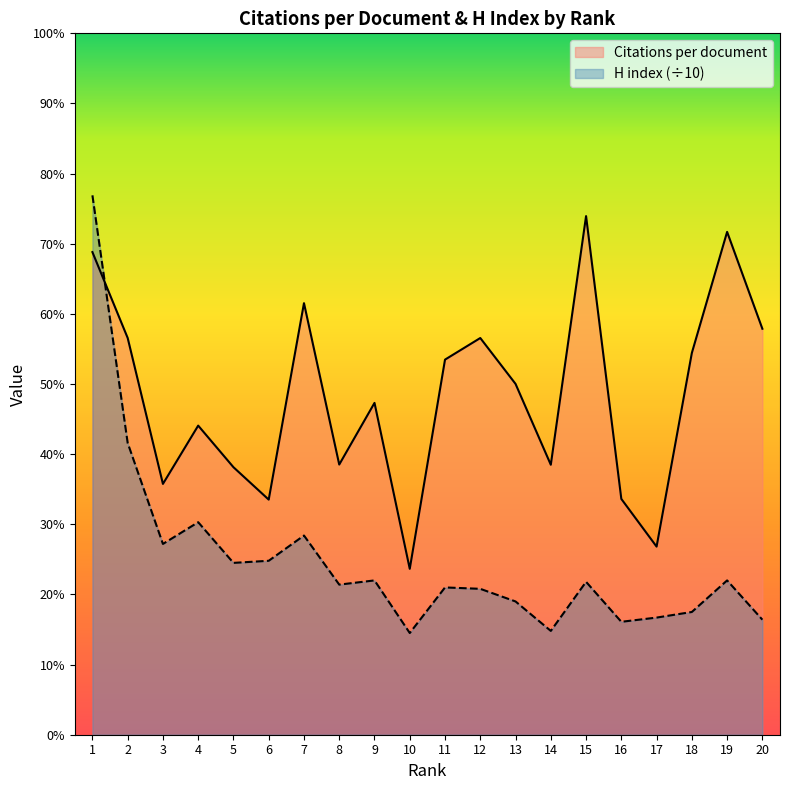

True or false: H index and Citations per document cross at least once.

True